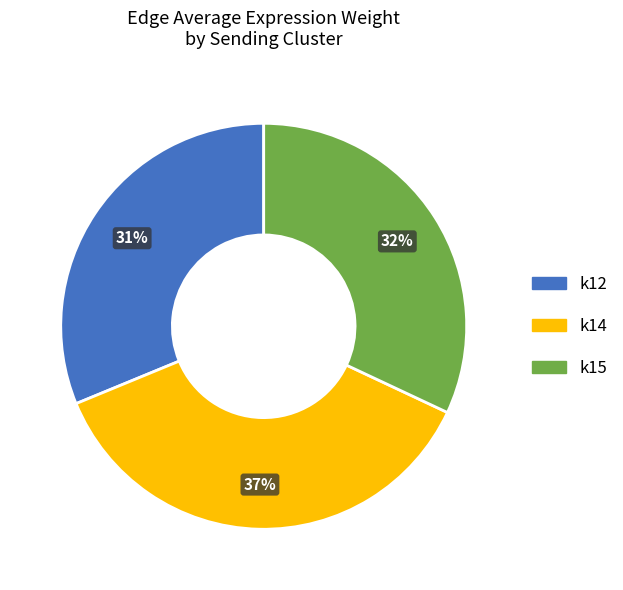

To the nearest percent, what is the average slice percentage?

33%